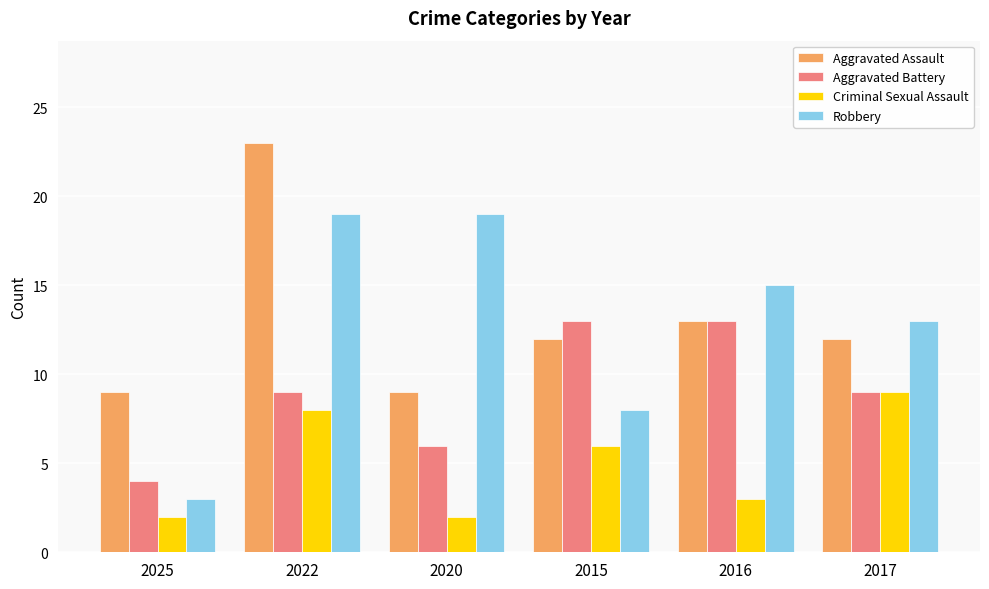

What are all the series names shown in the legend?

Aggravated Assault, Aggravated Battery, Criminal Sexual Assault, Robbery